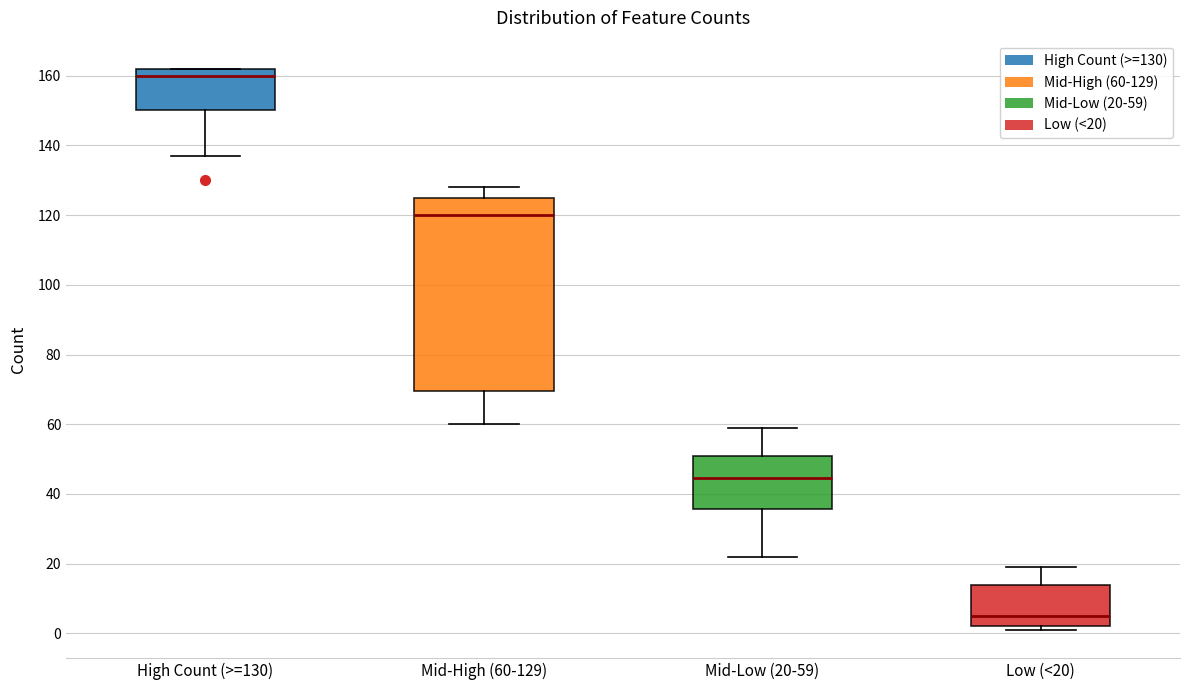

Which box's median line is the lowest?

Low (<20)